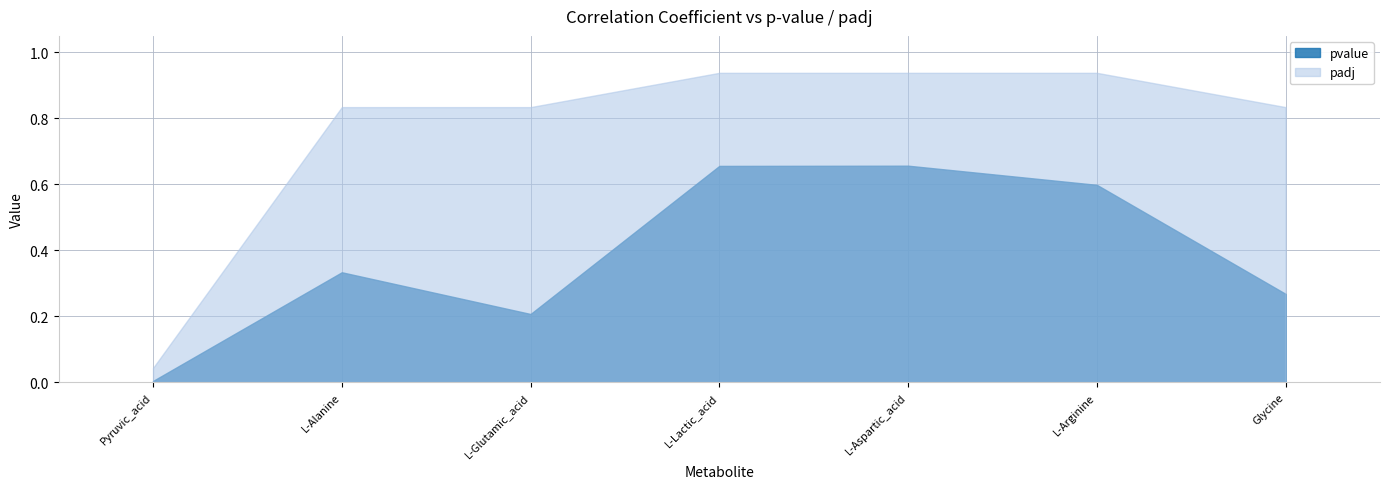

Reading right to left, what are all the values shown in this chart?

pvalue: Glycine=0.3	L-Arginine=0.6	L-Aspartic_acid=0.7	L-Lactic_acid=0.7	L-Glutamic_acid=0.2	L-Alanine=0.3	Pyruvic_acid=0.0
padj: Glycine=0.8	L-Arginine=0.9	L-Aspartic_acid=0.9	L-Lactic_acid=0.9	L-Glutamic_acid=0.8	L-Alanine=0.8	Pyruvic_acid=0.0